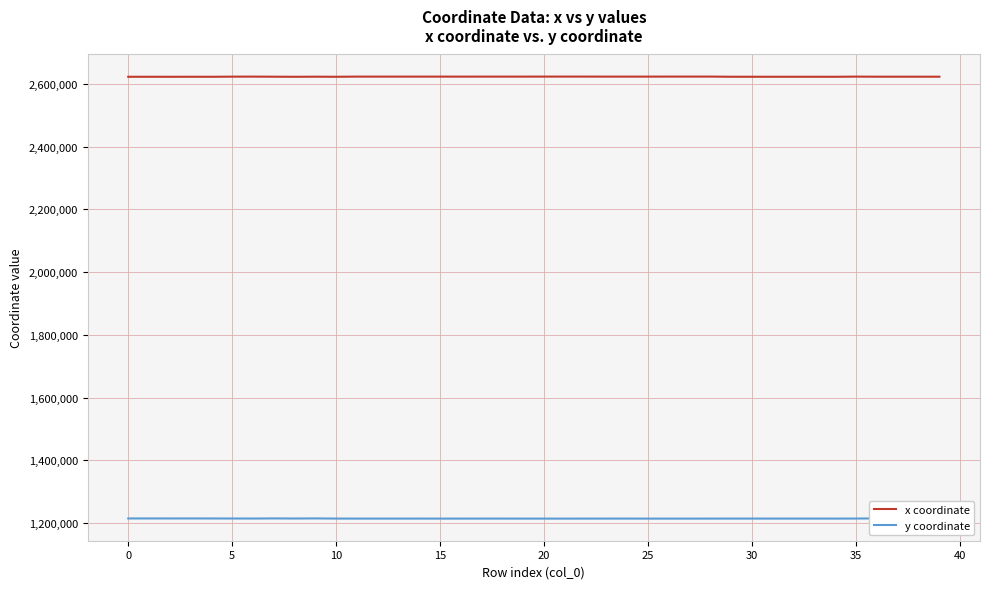

The value of y coordinate at 18 is 1214219.3. True or false?

True